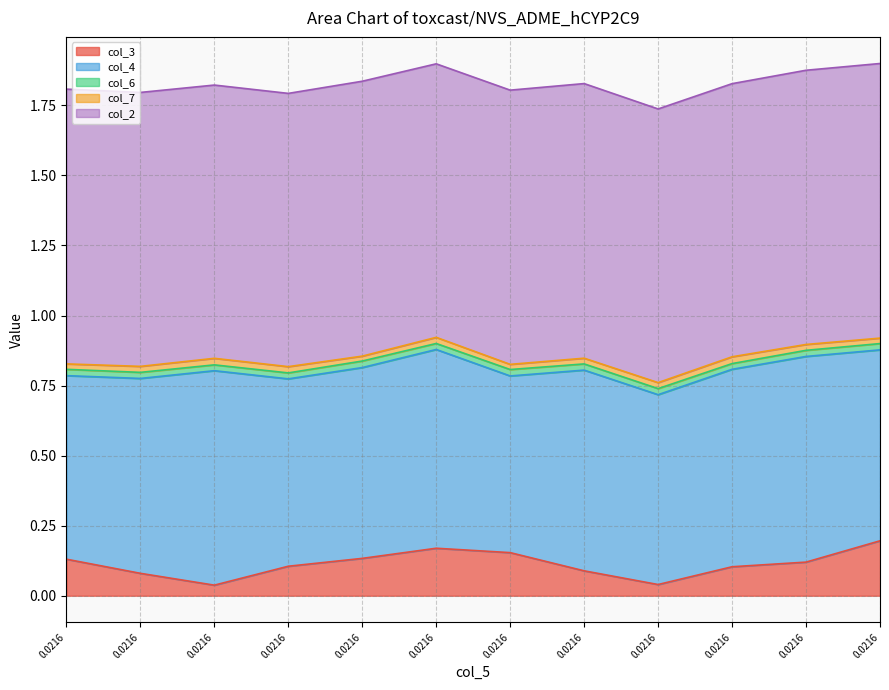

At which category does col_2 reach its first local valley?

5